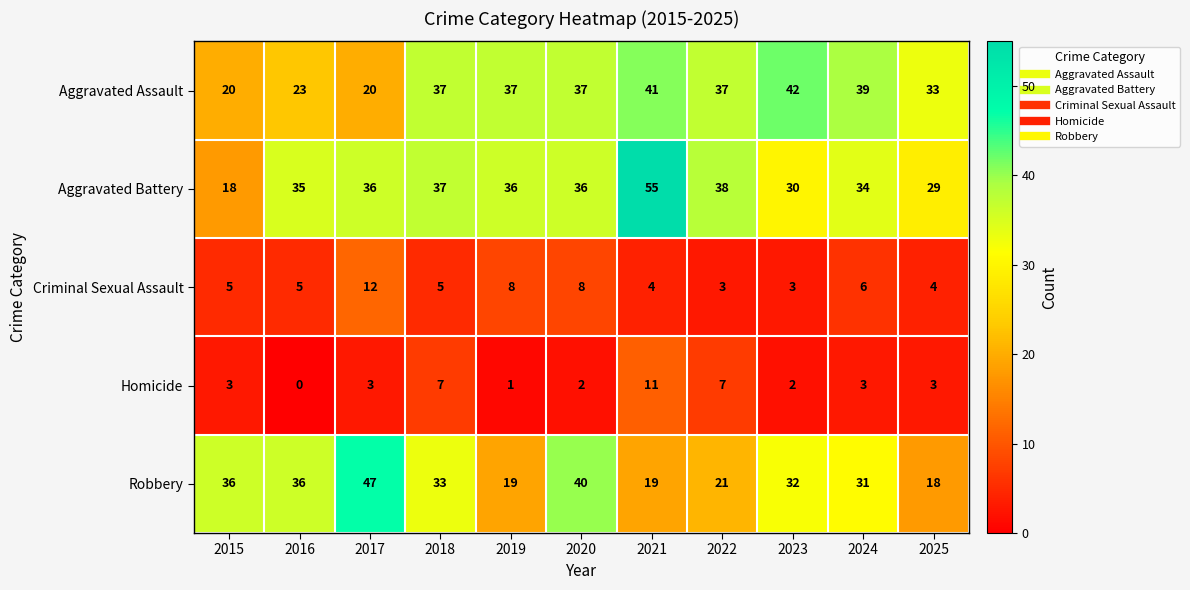

Which label corresponds to the largest value in the chart?

2021